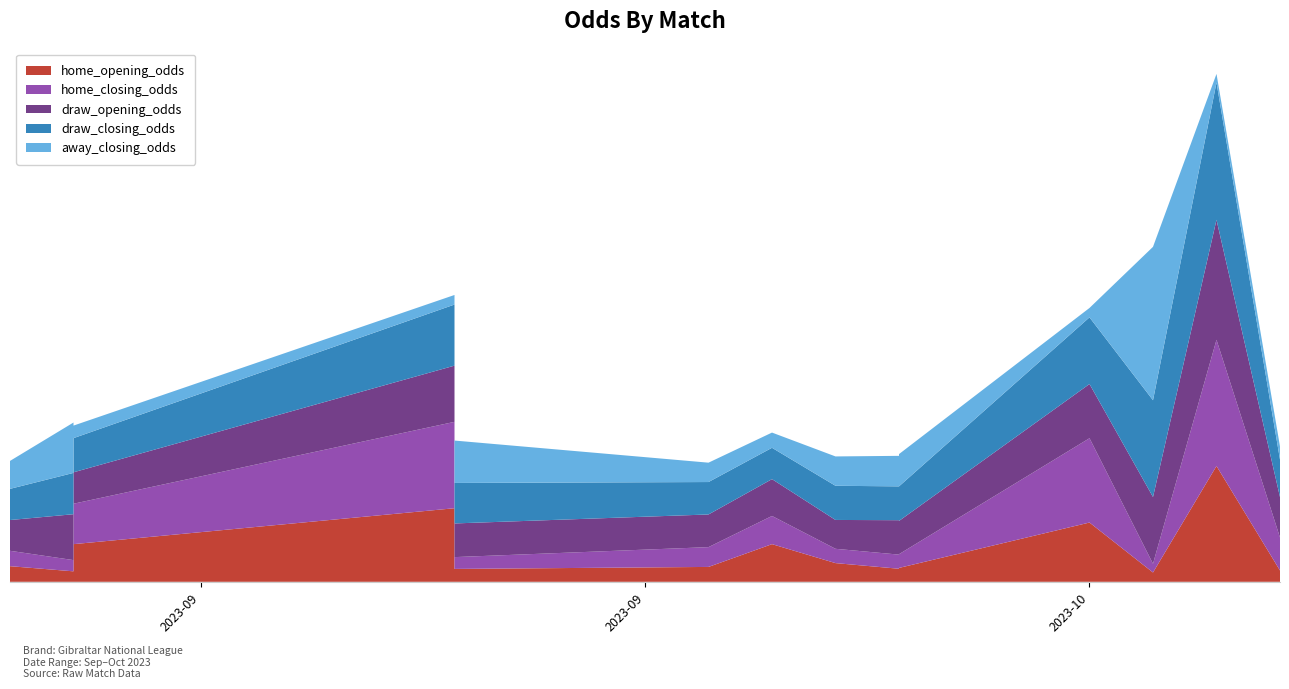

Reading left to right, extract all data points from this chart.

home_opening_odds: 2023-09-16=3.8	2023-09-16=1.9	2023-09-17=1.3	2023-09-17=4.5	2023-09-23=8.8	2023-09-23=1.6	2023-09-27=1.8	2023-09-28=4.5	2023-09-29=2.2	2023-09-30=1.6	2023-09-30=1.7	2023-10-03=7.1	2023-10-04=1.1	2023-10-05=13.9	2023-10-06=1.4
home_closing_odds: 2023-09-16=4.1	2023-09-16=1.9	2023-09-17=1.4	2023-09-17=4.9	2023-09-23=10.4	2023-09-23=1.4	2023-09-27=2.4	2023-09-28=3.4	2023-09-29=1.7	2023-09-30=1.7	2023-09-30=1.6	2023-10-03=10.1	2023-10-04=1.1	2023-10-05=15.2	2023-10-06=4.0
draw_opening_odds: 2023-09-16=4.0	2023-09-16=3.7	2023-09-17=5.5	2023-09-17=3.8	2023-09-23=6.8	2023-09-23=4.0	2023-09-27=3.9	2023-09-28=4.4	2023-09-29=3.5	2023-09-30=4.1	2023-09-30=4.0	2023-10-03=6.5	2023-10-04=8.0	2023-10-05=14.4	2023-10-06=4.9
draw_closing_odds: 2023-09-16=4.2	2023-09-16=3.8	2023-09-17=5.0	2023-09-17=4.1	2023-09-23=7.3	2023-09-23=4.9	2023-09-27=3.9	2023-09-28=3.8	2023-09-29=4.1	2023-09-30=4.1	2023-09-30=4.2	2023-10-03=8.0	2023-10-04=11.6	2023-10-05=16.5	2023-10-06=4.5
away_closing_odds: 2023-09-16=1.6	2023-09-16=3.4	2023-09-17=6.1	2023-09-17=1.5	2023-09-23=1.1	2023-09-23=5.1	2023-09-27=2.3	2023-09-28=1.8	2023-09-29=3.5	2023-09-30=3.7	2023-09-30=3.9	2023-10-03=1.1	2023-10-04=18.4	2023-10-05=1.0	2023-10-06=1.6